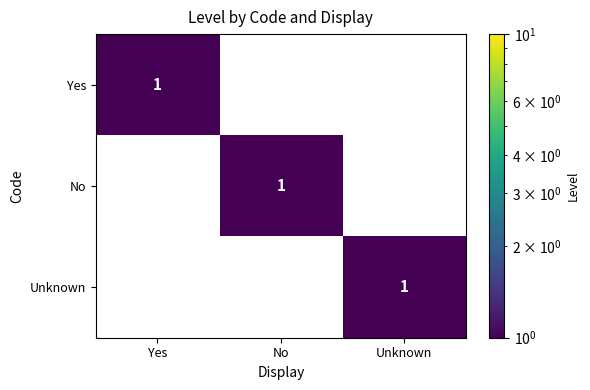

The value of No at No is 1. True or false?

True